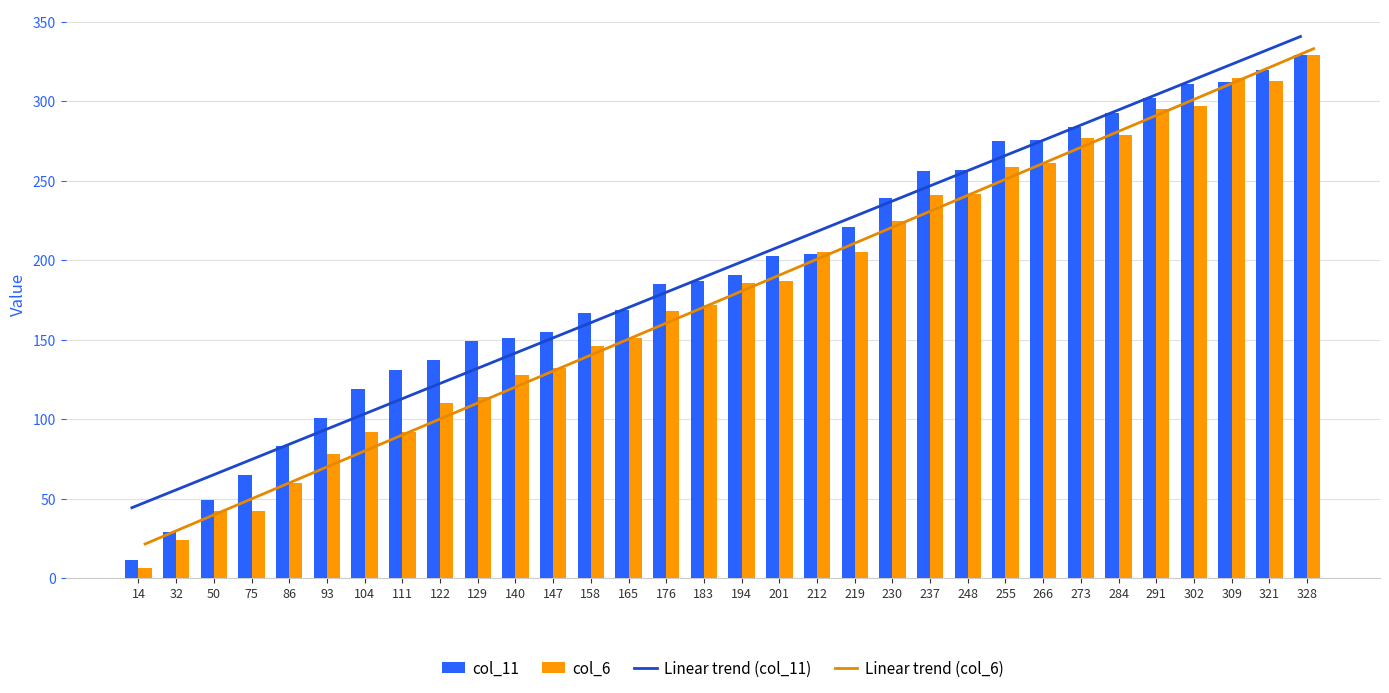

How many bars are there in each group?

2